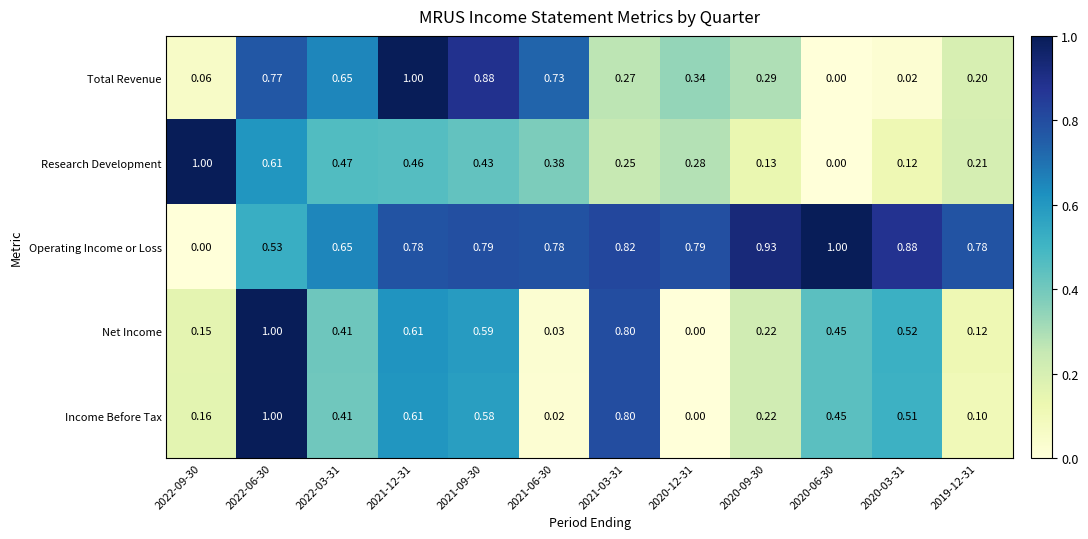

Which series has the largest total across all categories?

Operating Income or Loss